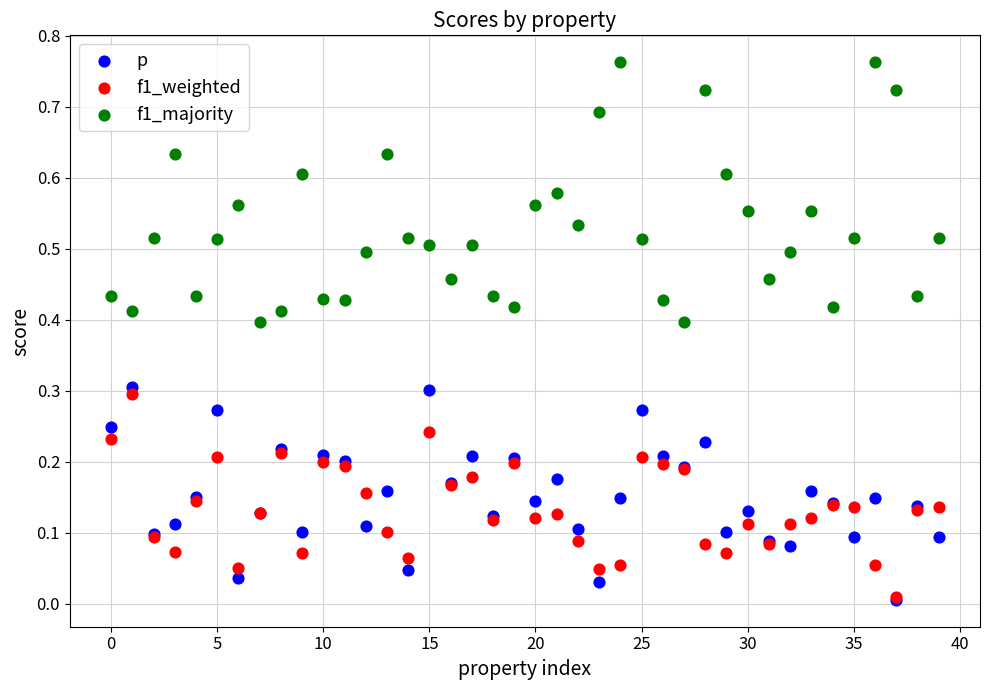

Which series reaches the maximum Y coordinate?

f1_majority